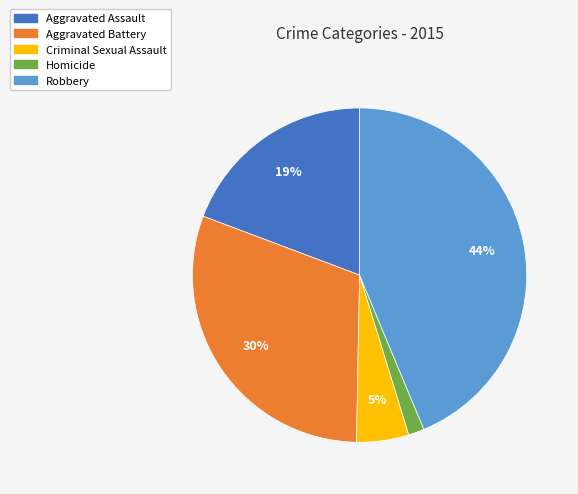

Is it true that Criminal Sexual Assault is 18% of the pie?

False